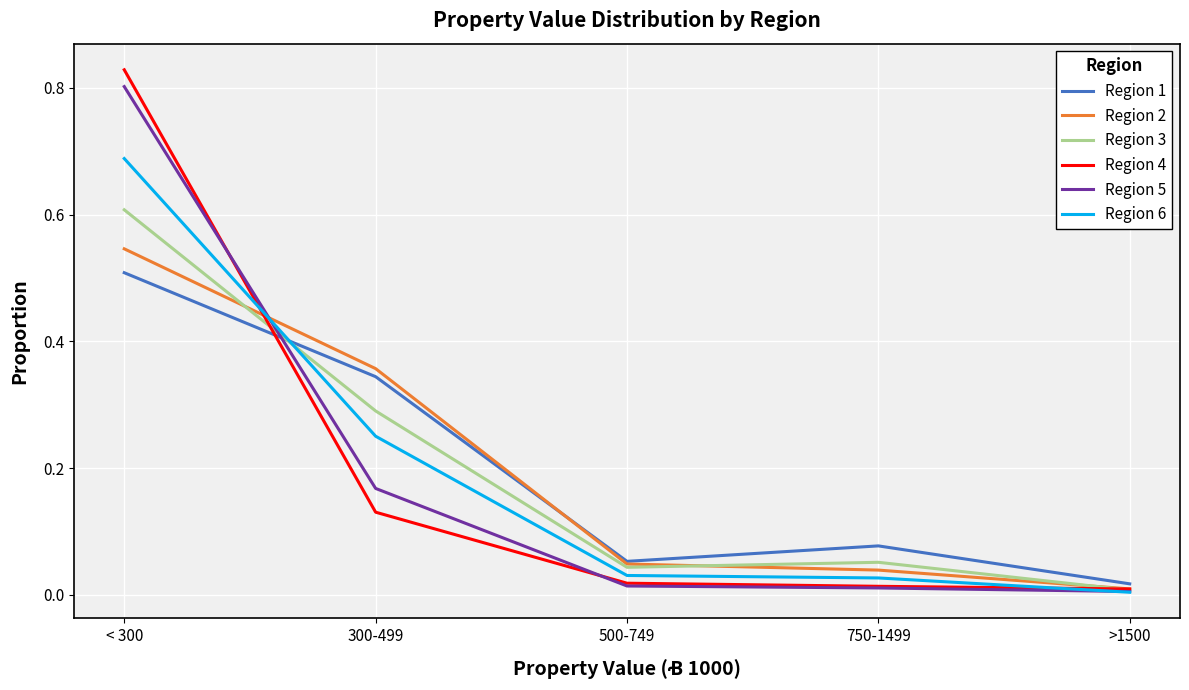

What position from the right is 300-499?

4